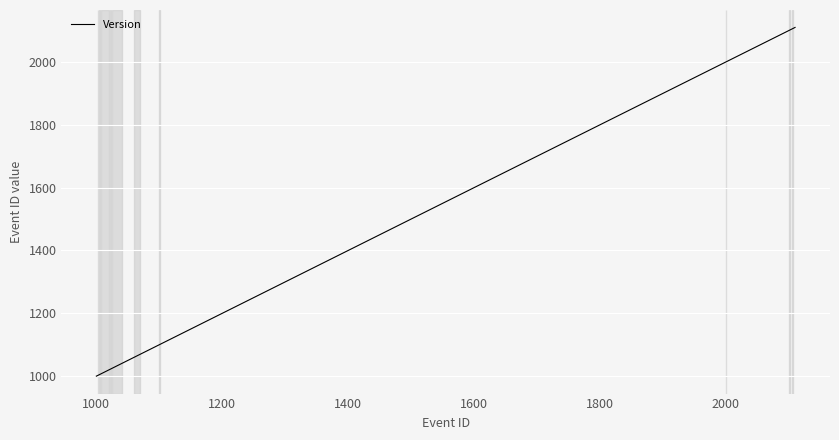

What is the minimum value shown in the chart?

1000